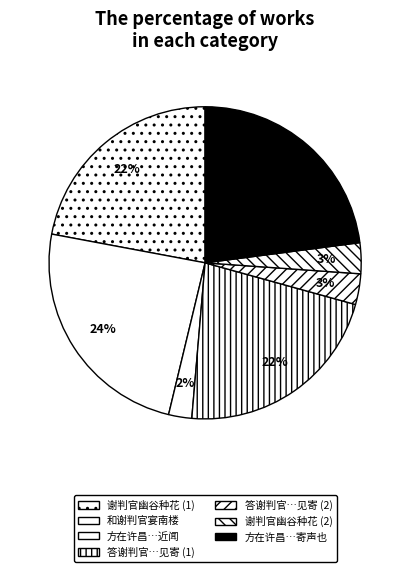

How many segments does this pie chart have?

7